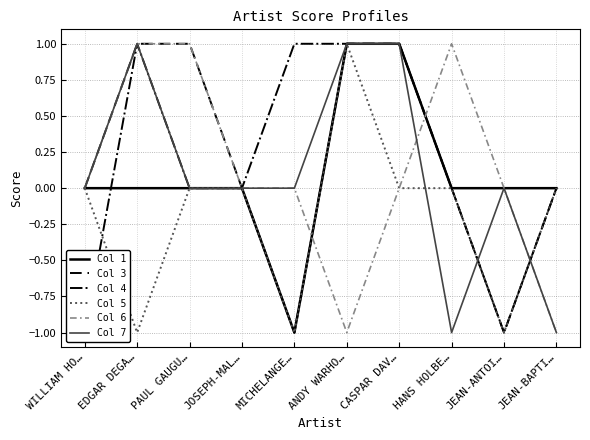

Reading left to right, list all the values displayed in this chart.

Col 1: 0	0	0	0	-1	1	1	0	0	0
Col 3: 0	1	1	0	-1	1	1	0	-1	0
Col 4: -1	1	0	0	1	1	1	0	-1	0
Col 5: 0	-1	0	0	-1	1	0	0	-1	0
Col 6: 0	1	1	0	0	-1	0	1	0	-1
Col 7: 0	1	0	0	0	1	1	-1	0	-1